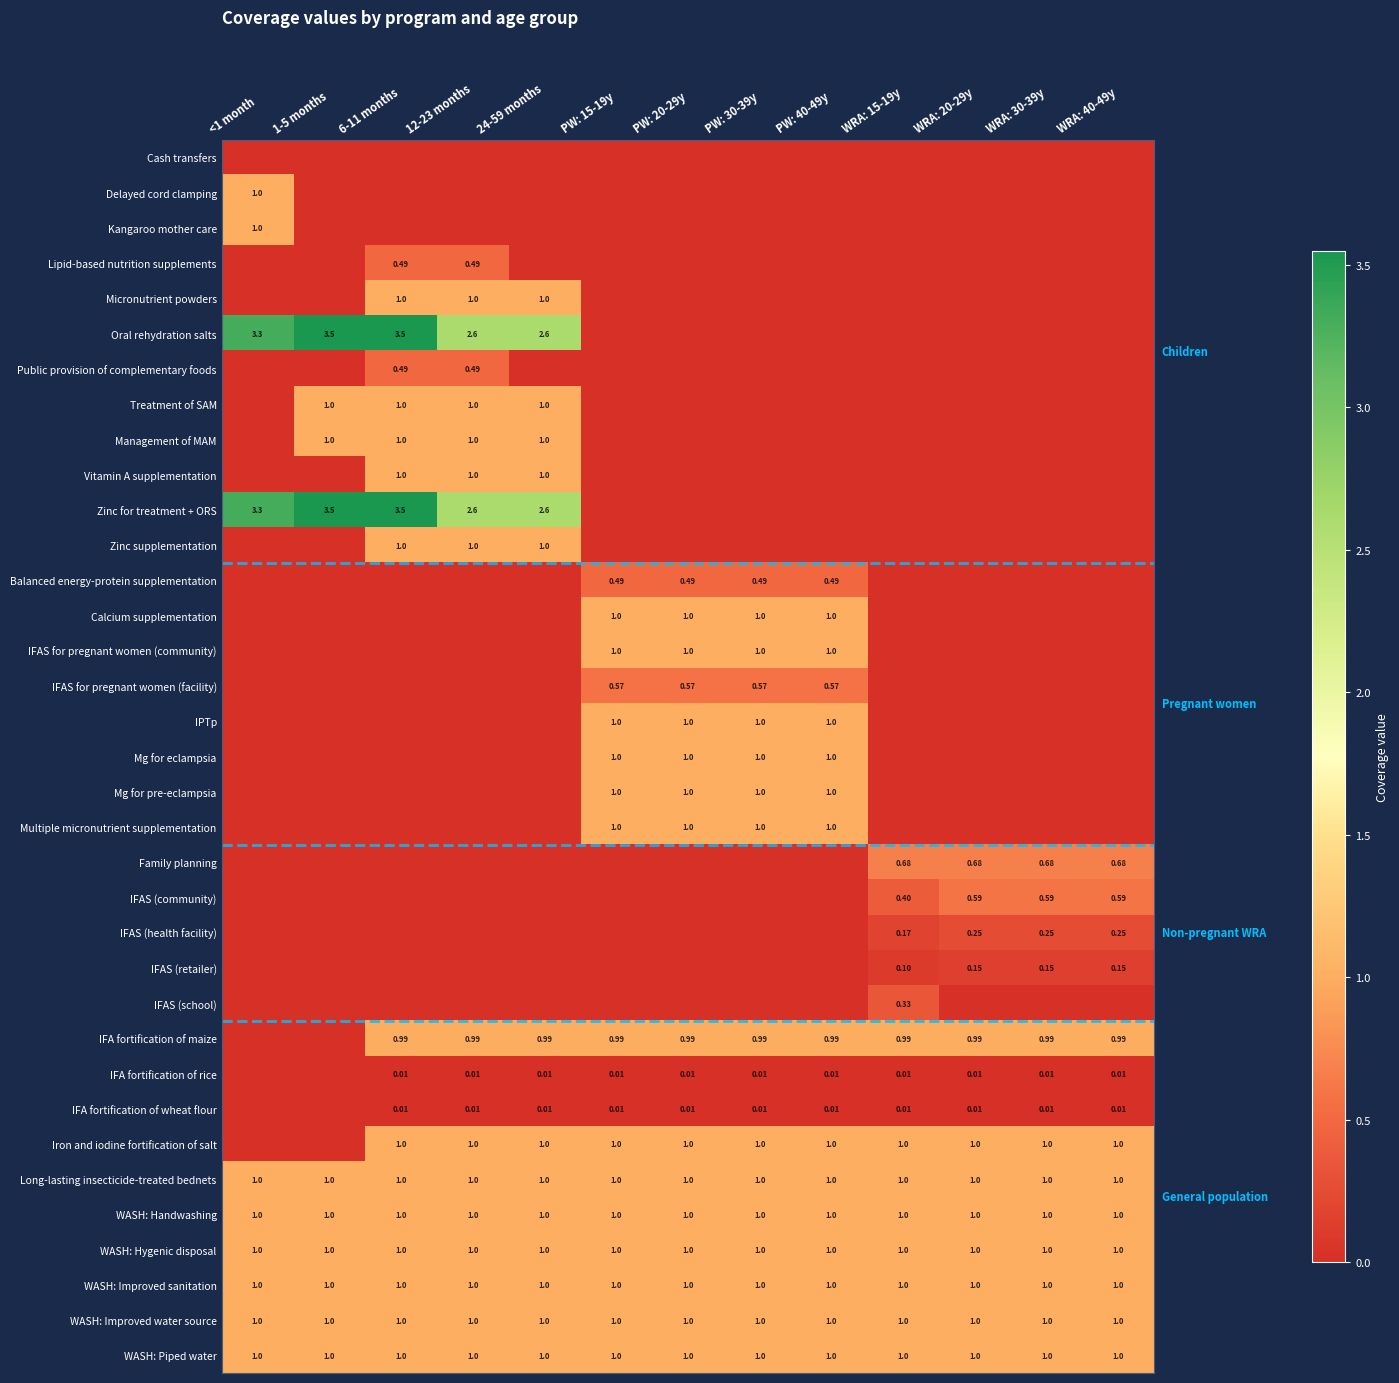

What is the total value across all series at <1 month?

14.6